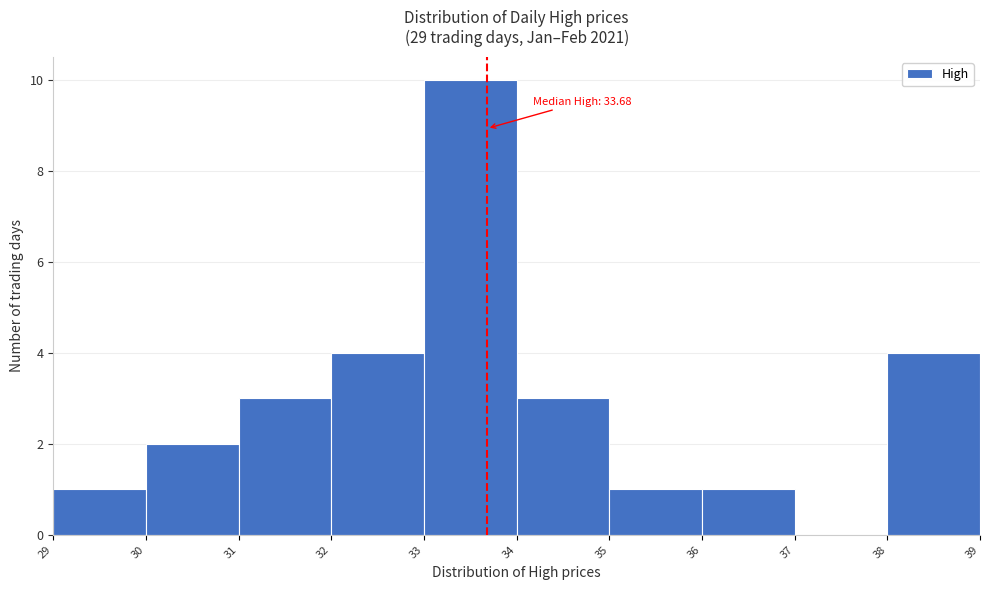

Which range on the x-axis has the tallest bar?

33 to 34